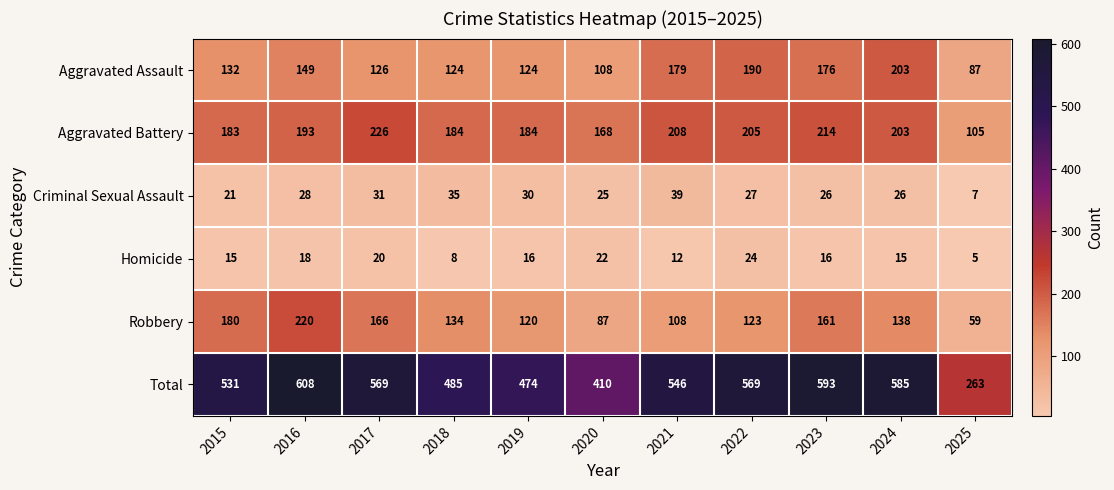

What is the difference between the second highest and second lowest values in the Criminal Sexual Assault series?

14